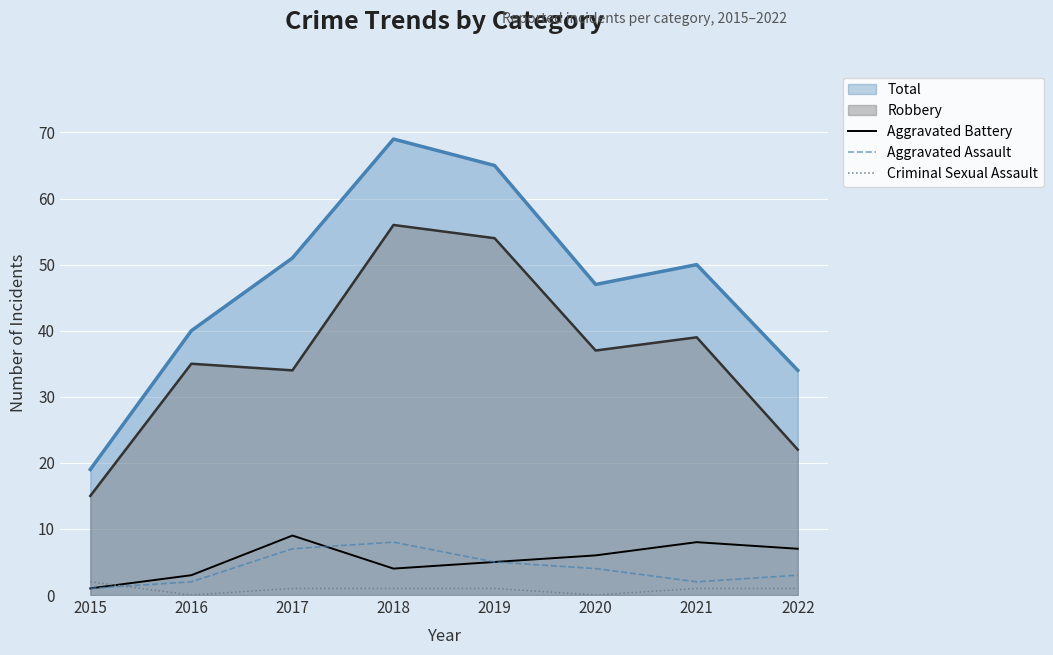

Which category has the lowest value in the Criminal Sexual Assault series?

2016